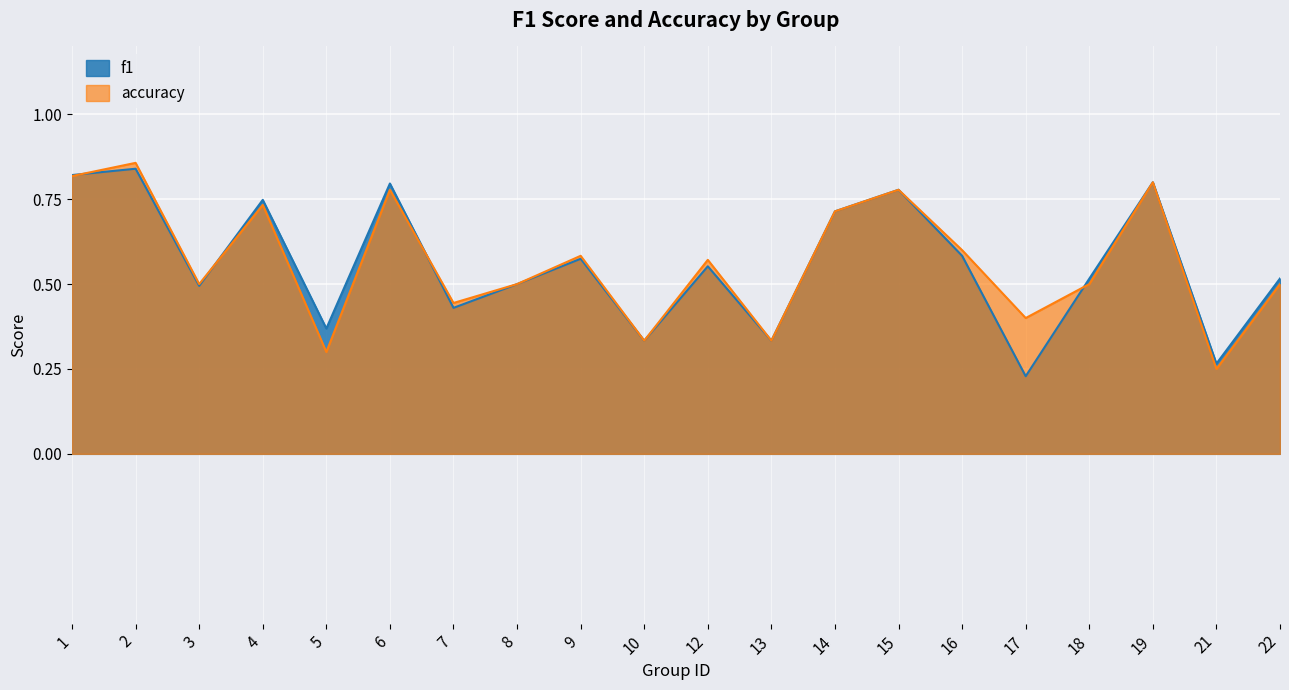

What is the average value of the f1 series?

0.6